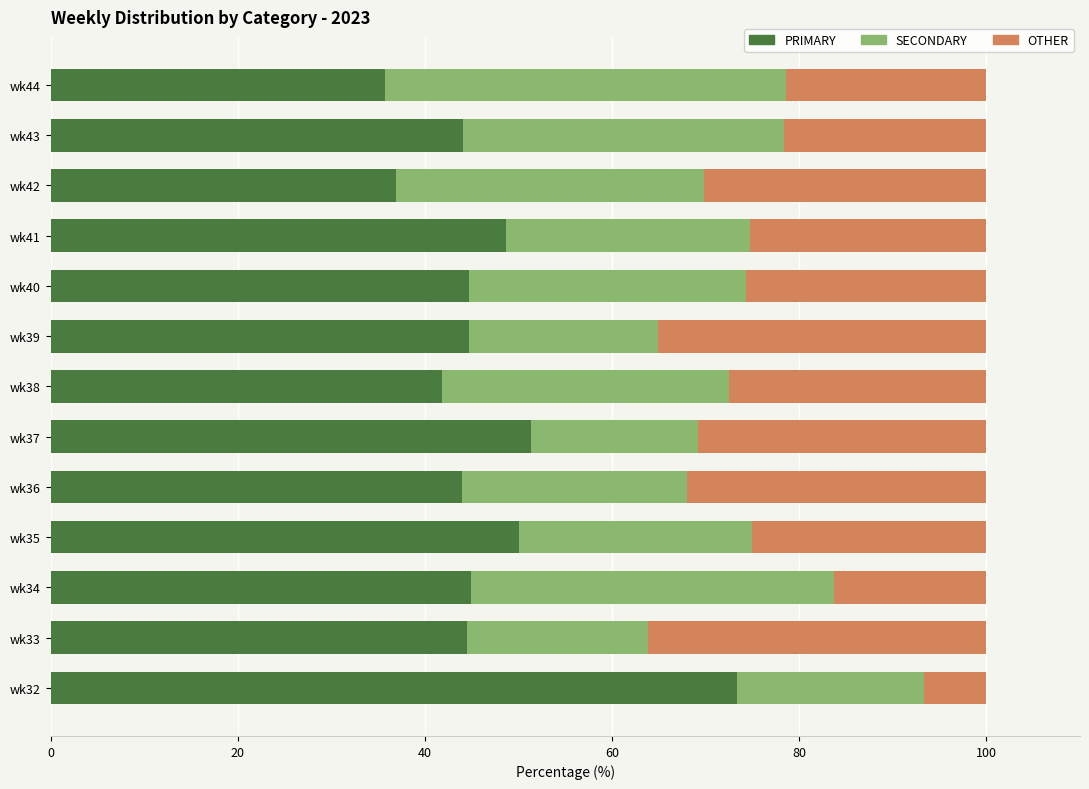

At which label does PRIMARY reach its peak?

wk32